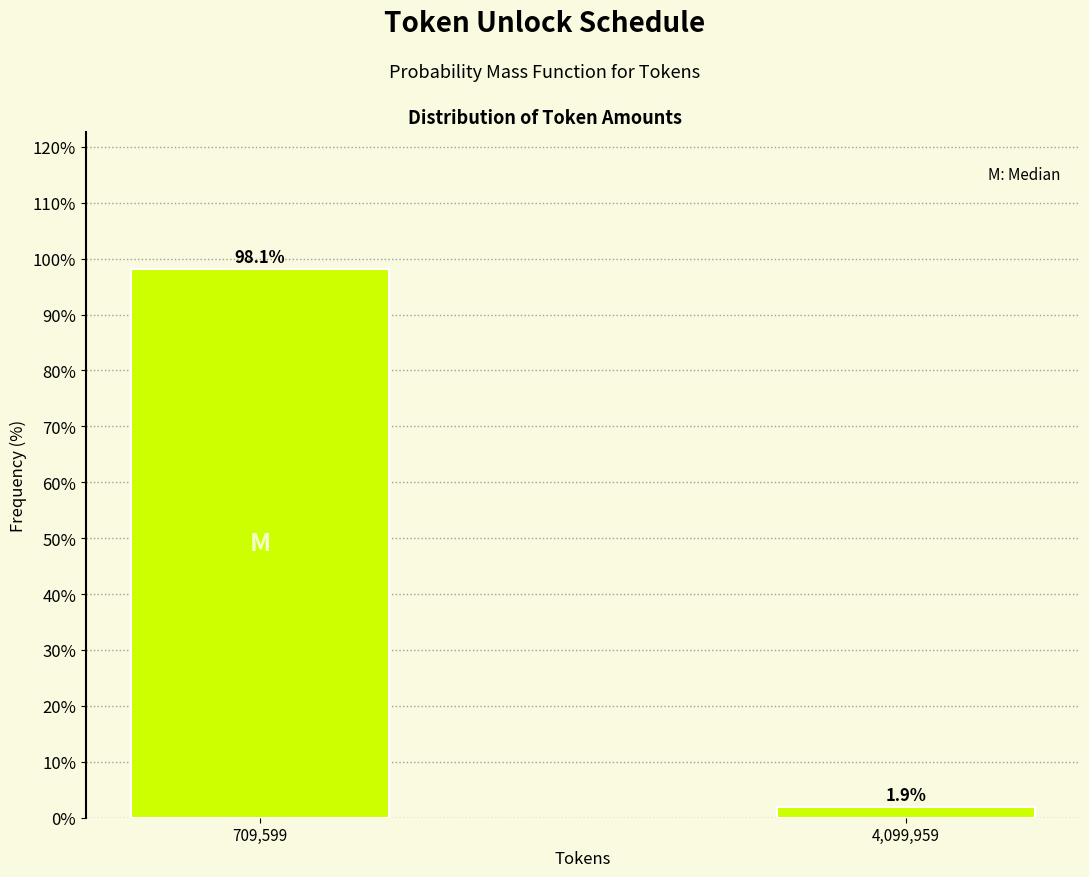

Reading left to right, what are all the values shown in this chart?

98.1	1.9